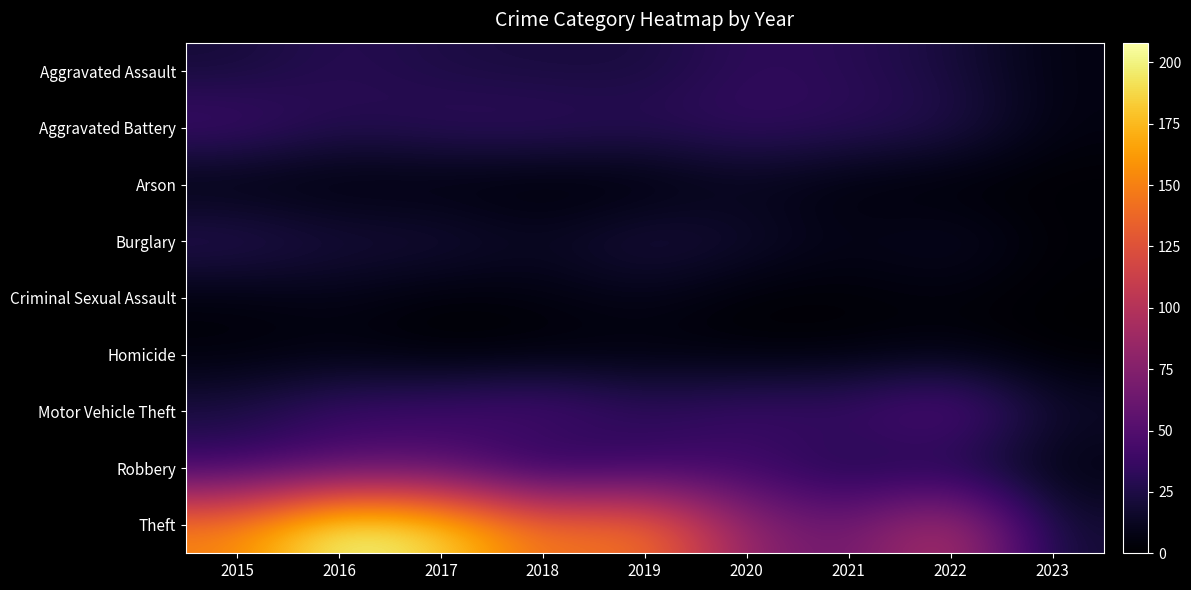

Reading right to left, list all the values displayed in this chart.

Aggravated Assault: 2023=6	2022=22	2021=30	2020=33	2019=22	2018=22	2017=24	2016=30	2015=20
Aggravated Battery: 2023=6	2022=28	2021=32	2020=36	2019=31	2018=35	2017=34	2016=28	2015=43
Arson: 2023=1	2022=0	2021=3	2020=9	2019=1	2018=0	2017=2	2016=2	2015=2
Burglary: 2023=2	2022=15	2021=8	2020=18	2019=25	2018=13	2017=22	2016=22	2015=32
Criminal Sexual Assault: 2023=0	2022=4	2021=2	2020=1	2019=9	2018=5	2017=2	2016=8	2015=4
Homicide: 2023=0	2022=6	2021=3	2020=3	2019=4	2018=2	2017=1	2016=5	2015=3
Motor Vehicle Theft: 2023=16	2022=57	2021=39	2020=40	2019=33	2018=49	2017=41	2016=39	2015=24
Robbery: 2023=5	2022=23	2021=22	2020=39	2019=34	2018=23	2017=49	2016=47	2015=36
Theft: 2023=18	2022=105	2021=61	2020=80	2019=149	2018=140	2017=190	2016=208	2015=152